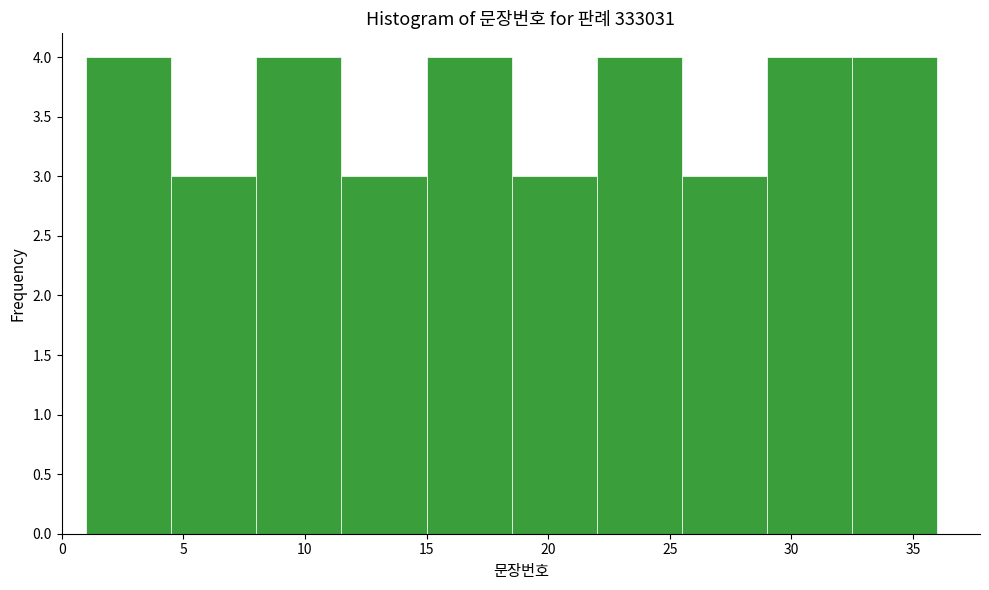

Reading left to right, list every bar in this chart as the range it spans on the x-axis followed by its height. The values are not printed on the chart, so give them approximately, as read against the axis.

1.0 to 4.5: 4
4.5 to 8.0: 3
8.0 to 11.5: 4
11.5 to 15.0: 3
15.0 to 18.5: 4
18.5 to 22.0: 3
22.0 to 25.5: 4
25.5 to 29.0: 3
29.0 to 32.5: 4
32.5 to 36.0: 4